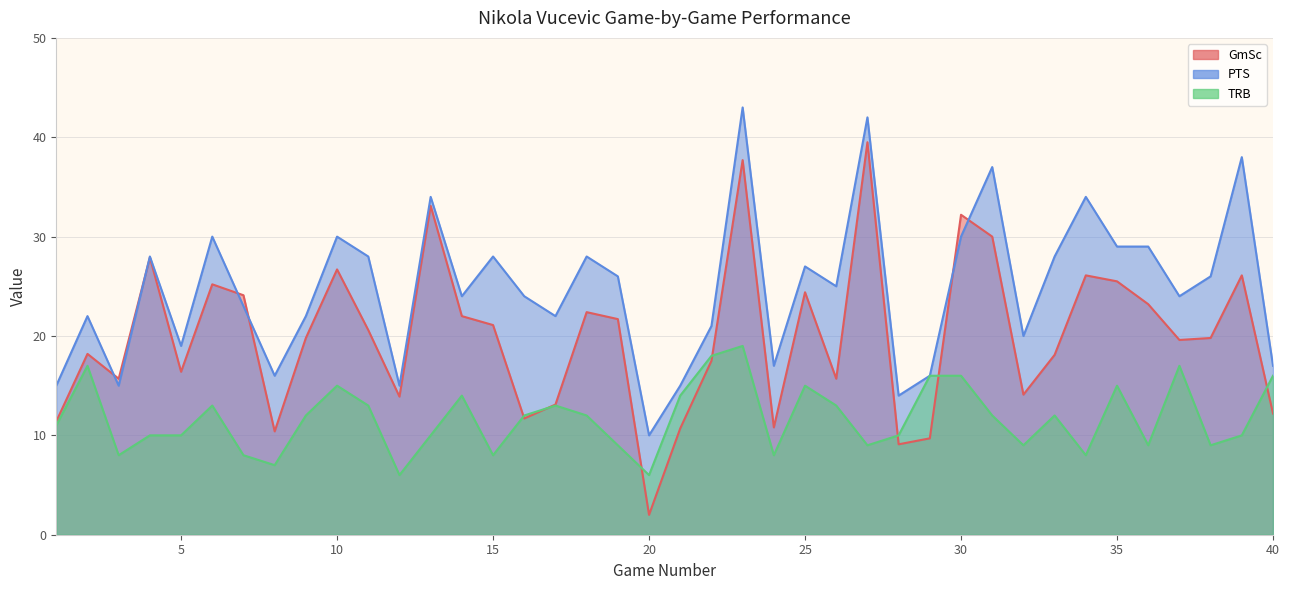

Reading left to right, transcribe all the data shown in this chart.

GmSc: 11.4	18.2	15.7	27.9	16.4	25.2	24.1	10.4	19.8	26.7	20.6	13.9	33.1	22.0	21.1	11.7	13.1	22.4	21.7	2.0	10.7	17.5	37.7	10.8	24.4	15.7	39.5	9.1	9.7	32.2	30.0	14.1	18.1	26.1	25.5	23.2	19.6	19.8	26.1	12.2
PTS: 15.0	22.0	15.0	28.0	19.0	30.0	23.0	16.0	22.0	30.0	28.0	15.0	34.0	24.0	28.0	24.0	22.0	28.0	26.0	10.0	15.0	21.0	43.0	17.0	27.0	25.0	42.0	14.0	16.0	30.0	37.0	20.0	28.0	34.0	29.0	29.0	24.0	26.0	38.0	17.0
TRB: 11.0	17.0	8.0	10.0	10.0	13.0	8.0	7.0	12.0	15.0	13.0	6.0	10.0	14.0	8.0	12.0	13.0	12.0	9.0	6.0	14.0	18.0	19.0	8.0	15.0	13.0	9.0	10.0	16.0	16.0	12.0	9.0	12.0	8.0	15.0	9.0	17.0	9.0	10.0	16.0